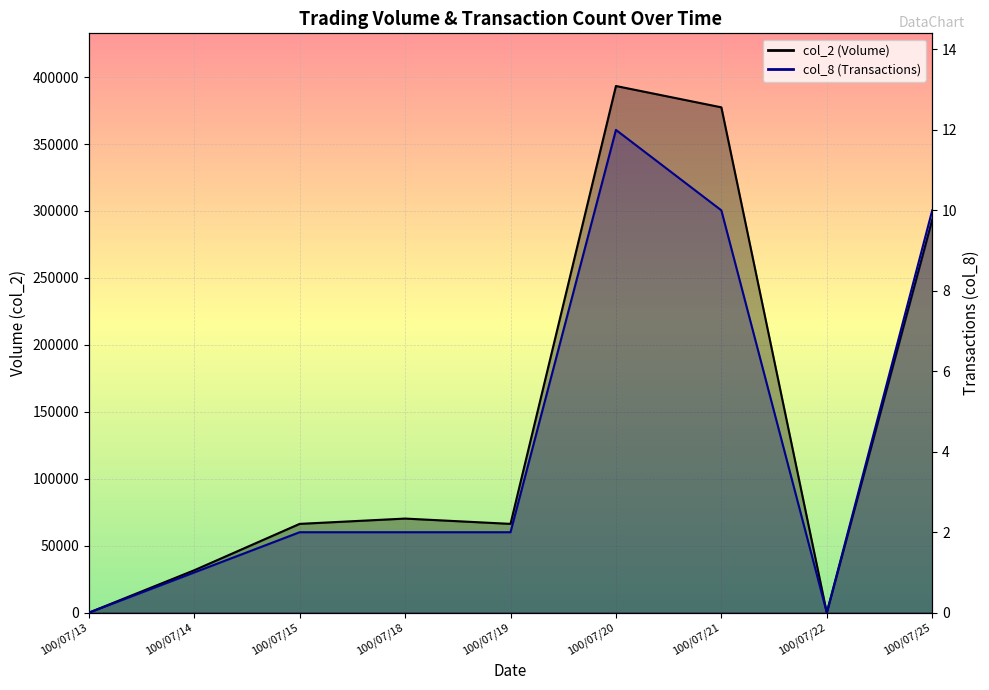

Reading left to right, what are all the values shown in this chart?

col_2_line: 100/07/13=0	100/07/14=31680	100/07/15=66330	100/07/18=70290	100/07/19=66330	100/07/20=393340	100/07/21=377410	100/07/22=0	100/07/25=293540
col_8_line: 100/07/13=0	100/07/14=1	100/07/15=2	100/07/18=2	100/07/19=2	100/07/20=12	100/07/21=10	100/07/22=0	100/07/25=10